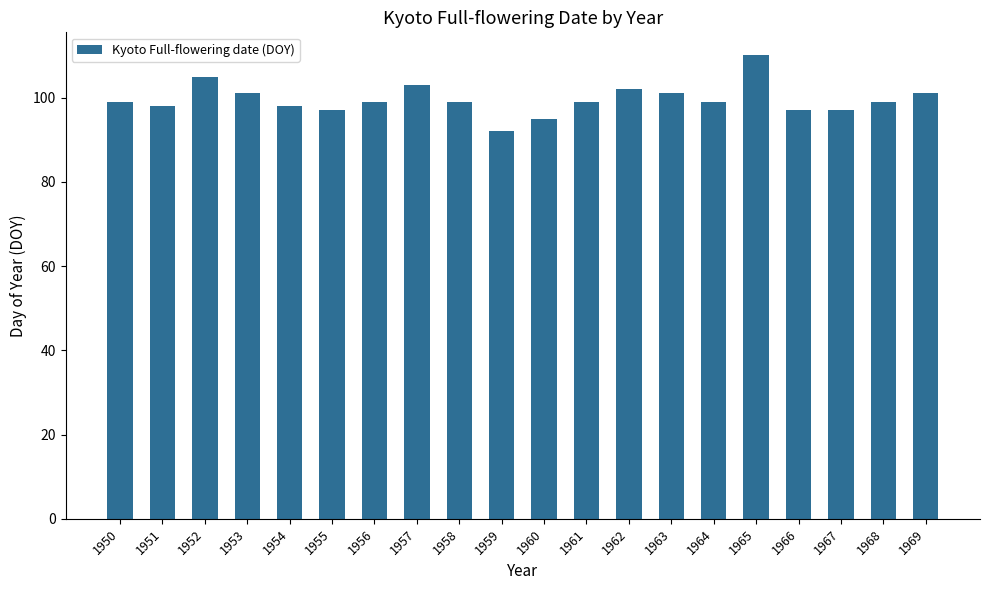

What is the greatest value displayed?

110